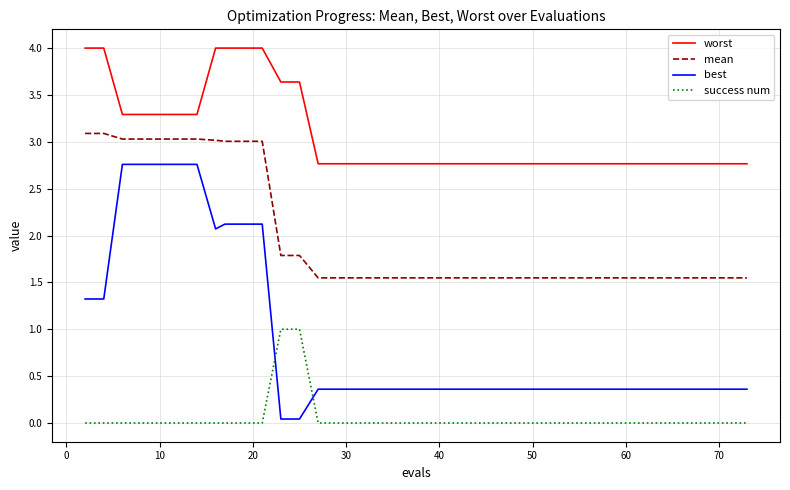

True or false: mean and best intersect in this chart.

False